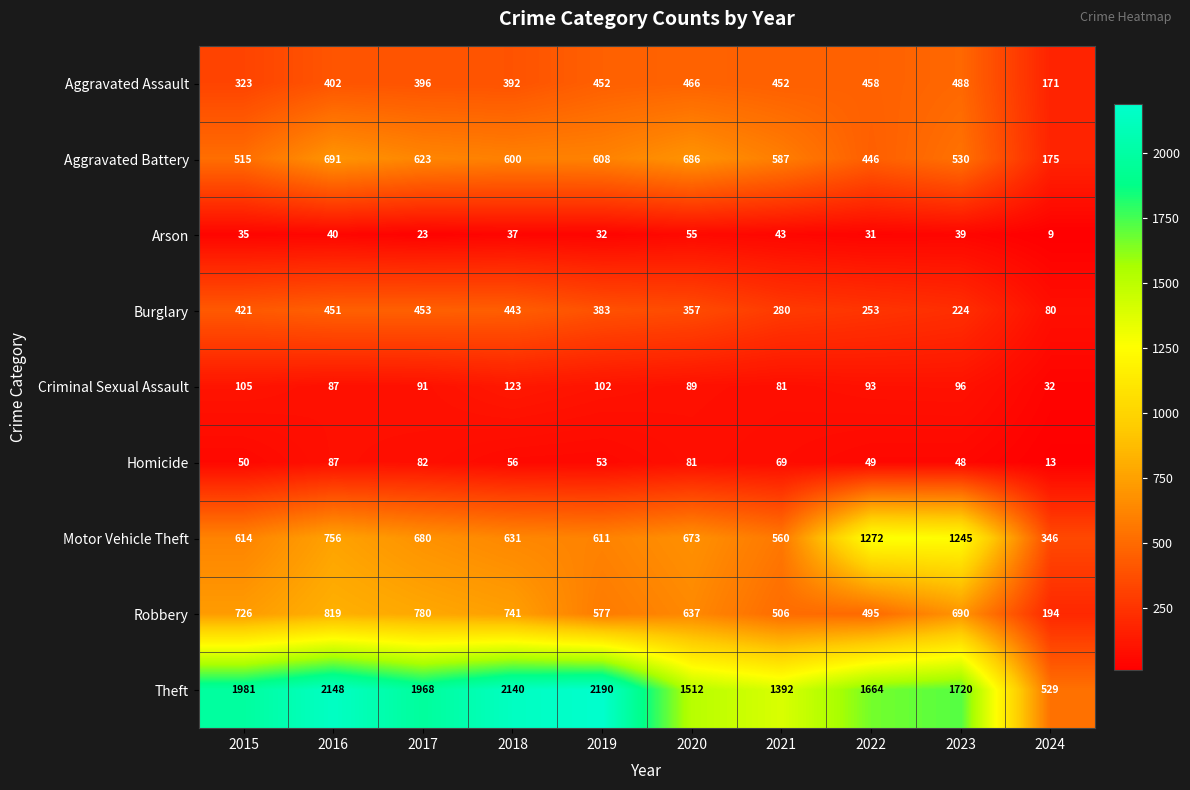

What is the spread (max minus min) of values at 2015?

1946